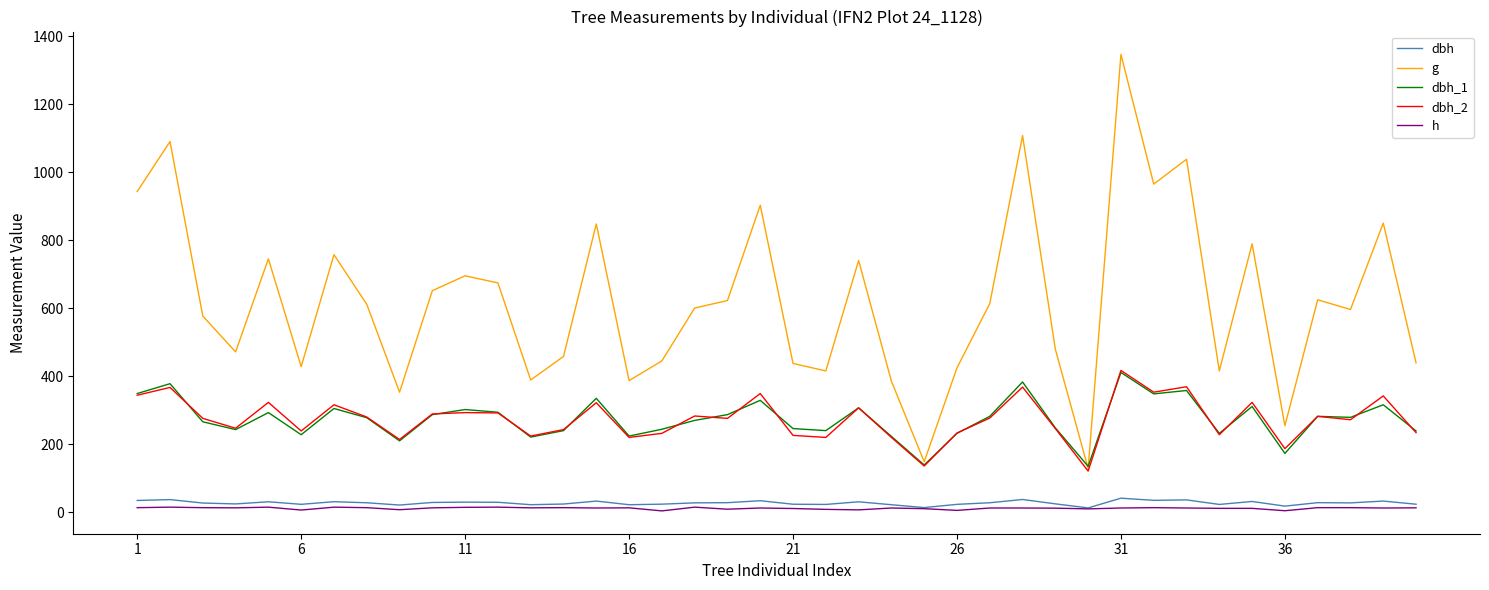

Which series has the widest spread of values?

g